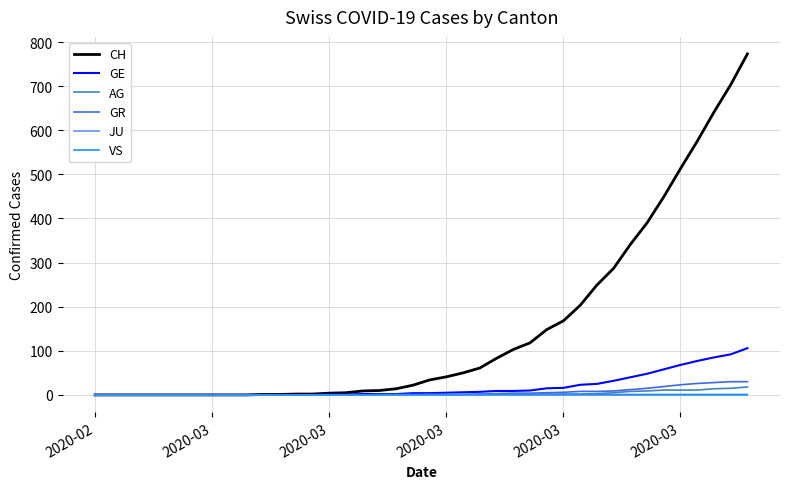

What is the maximum value for GR?

30